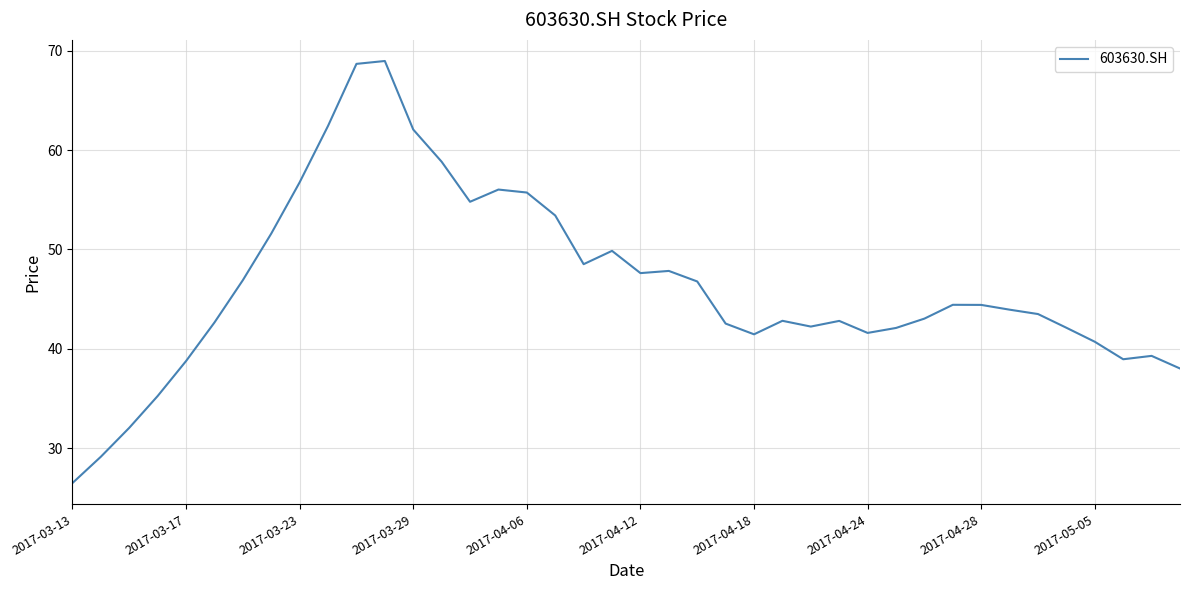

What is the greatest value displayed?

69.0